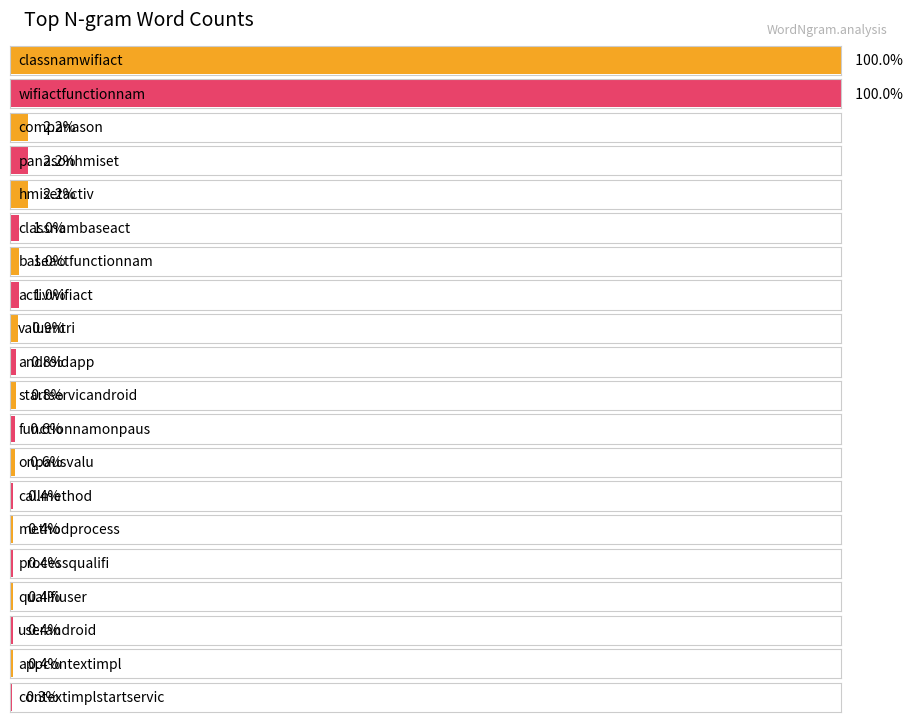

List the labels in order of value, smallest first.

contextimplstartservic, callmethod, methodprocess, processqualifi, qualifiuser, userandroid, appcontextimpl, functionnamonpaus, onpausvalu, androidapp, startservicandroid, valuentri, classnambaseact, baseactfunctionnam, activwifiact, companason, panasonhmiset, hmisetactiv, classnamwifiact, wifiactfunctionnam